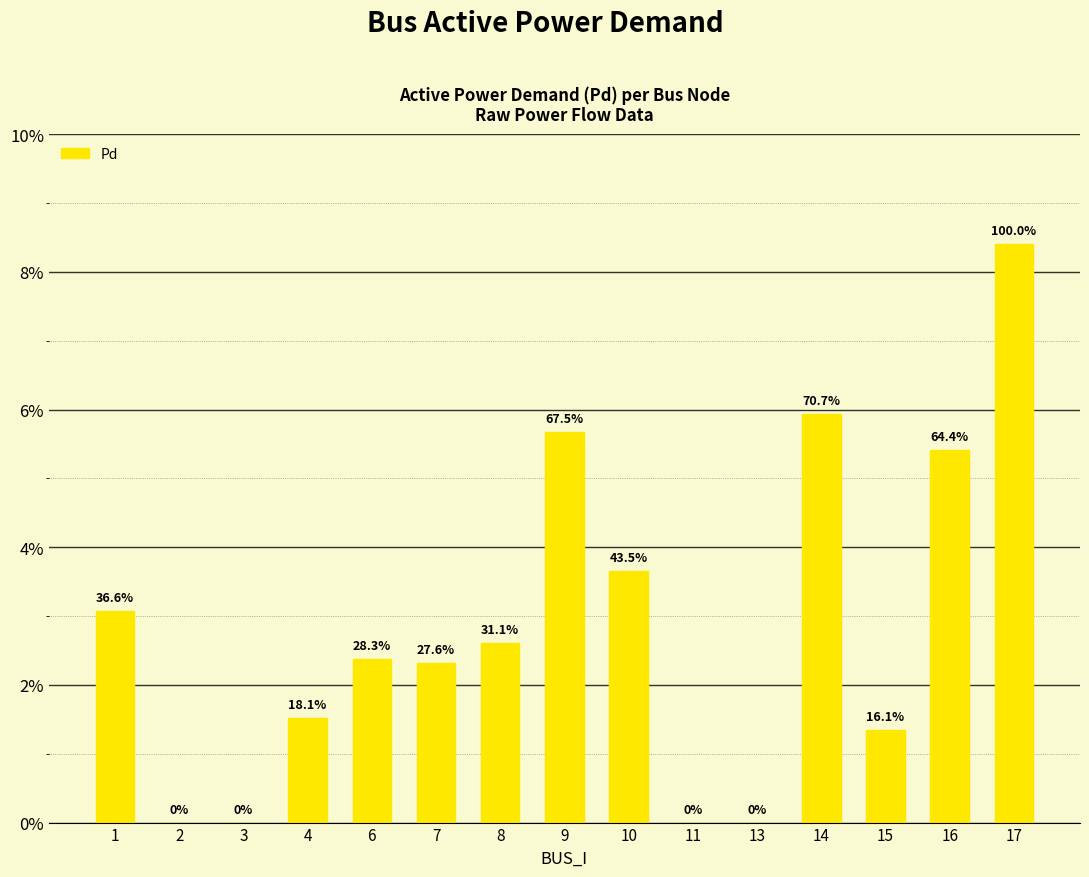

Reading left to right, list all the values displayed in this chart.

0.0	0.0	0.0	0.0	0.0	0.0	0.0	0.1	0.0	0.0	0.0	0.1	0.0	0.1	0.1